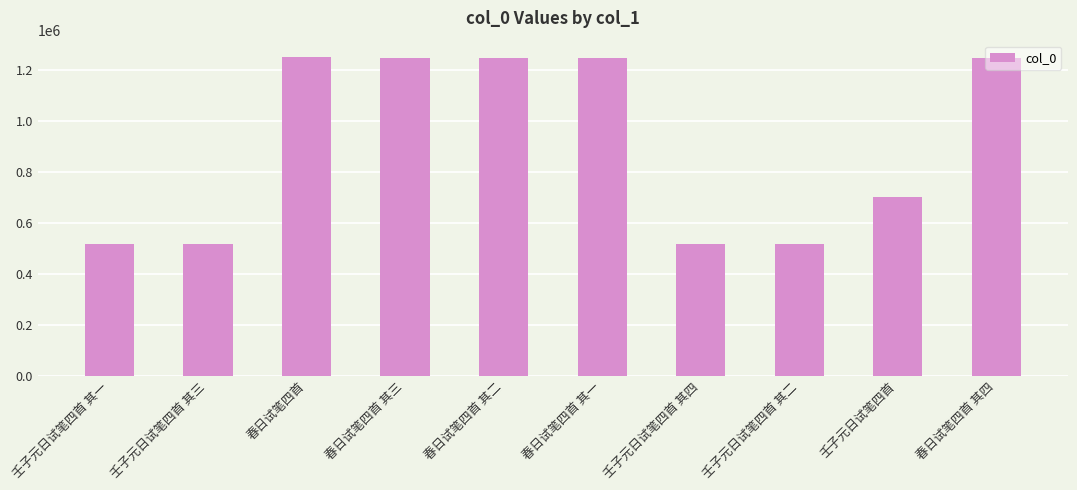

The value at 春日试笔四首 其二 is 1682665. True or false?

False